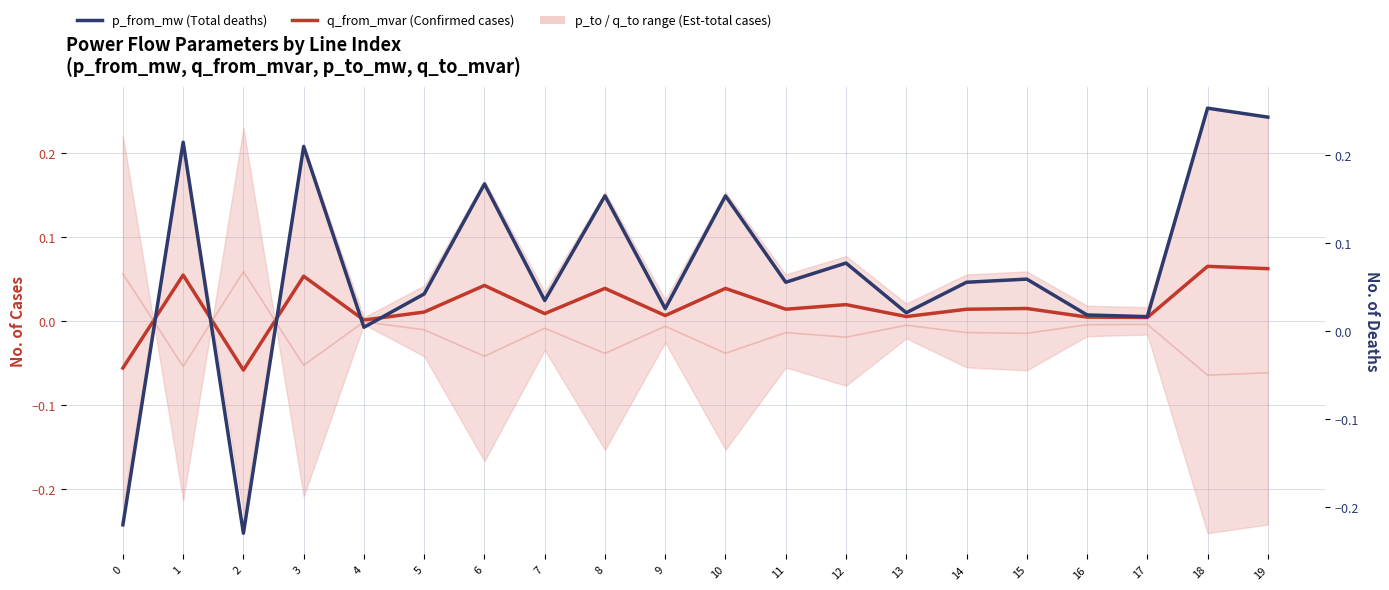

What is the difference between the maximum and second lowest values in the Total deaths series?

0.5